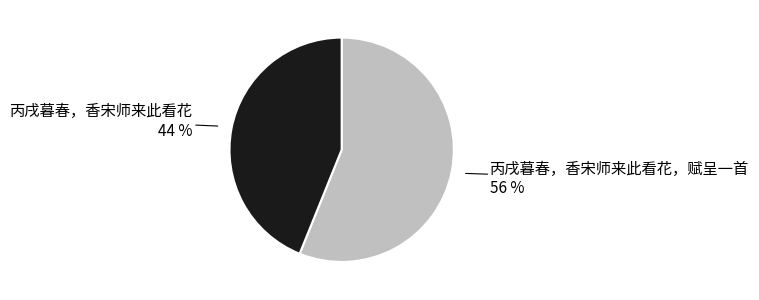

How many segments does this pie chart have?

2